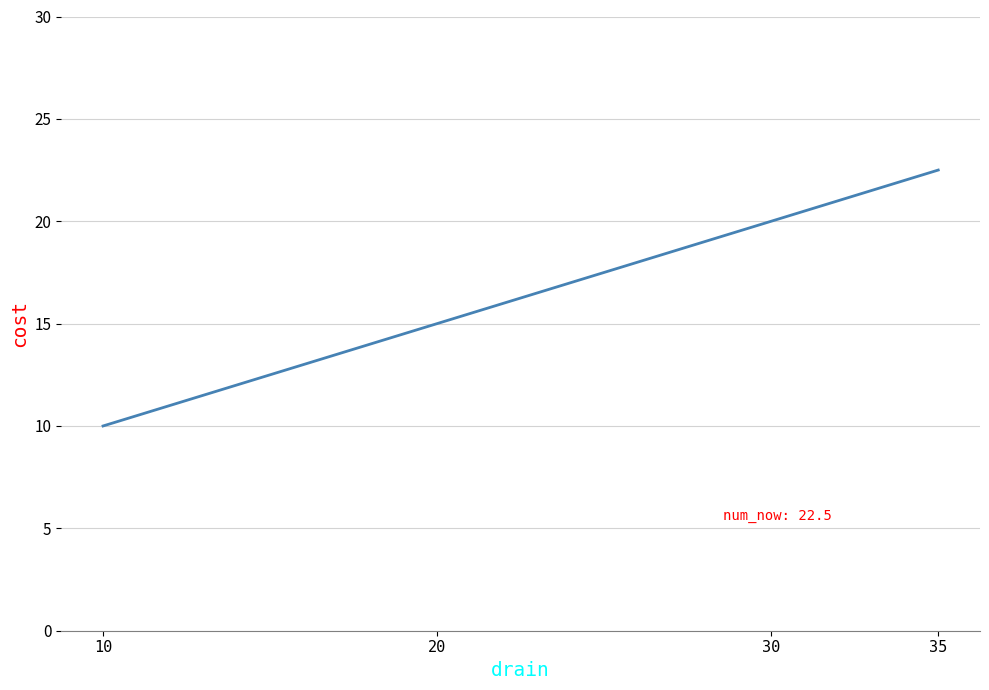

What is the greatest value displayed?

22.5